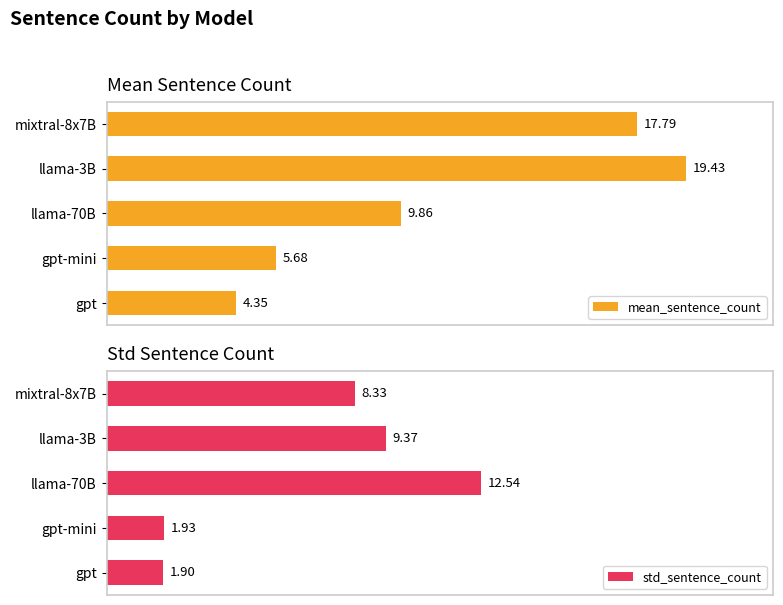

Rank the categories by mean_sentence_count value from lowest to highest.

gpt, gpt-mini, llama-70B, mixtral-8x7B, llama-3B